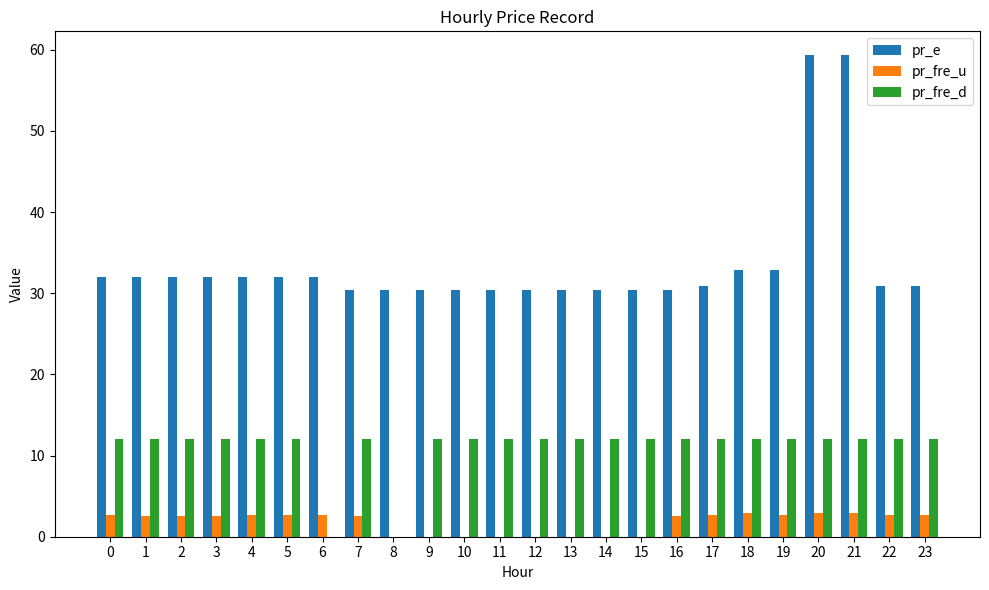

The value of pr_fre_u at 17 is 2.7. True or false?

True